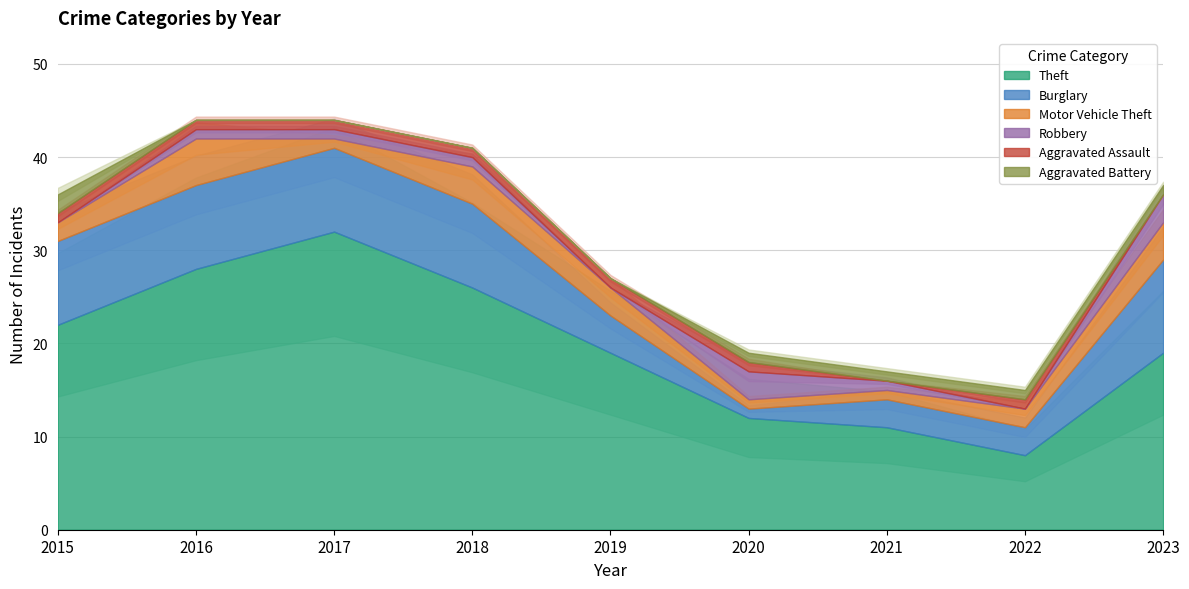

How many data points in Aggravated Battery are above 1?

1